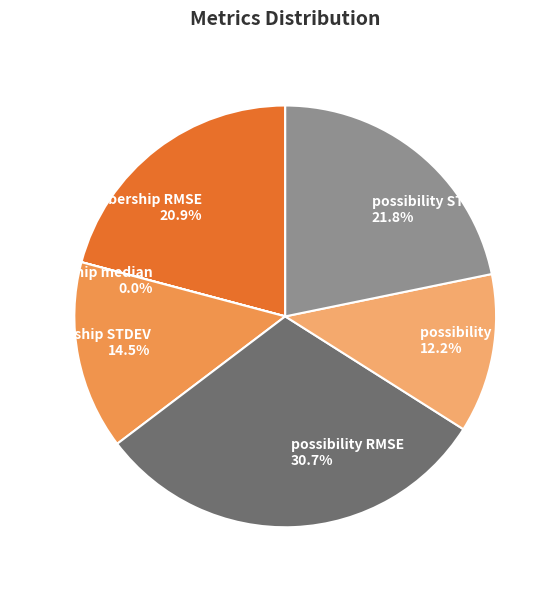

What portion of the pie excludes possibility RMSE?

69.3%